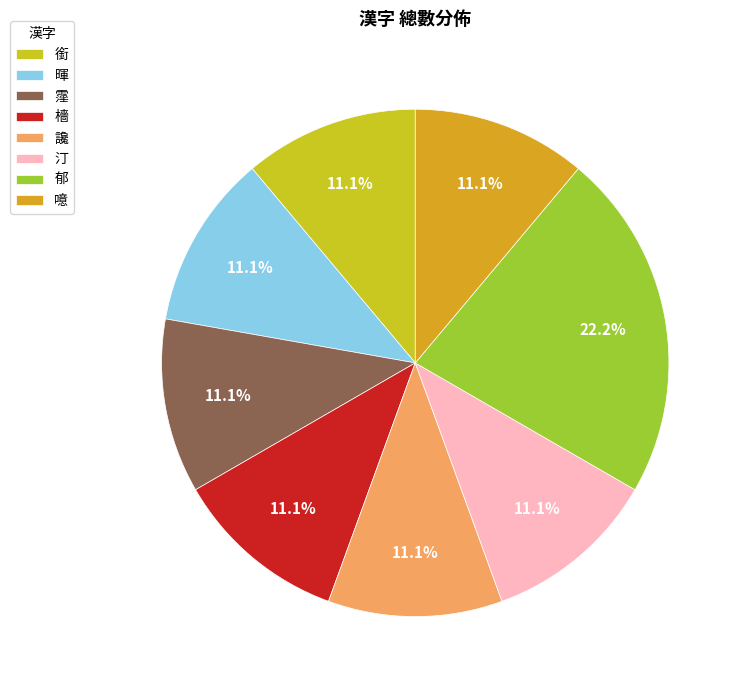

Is 暉 the majority of the pie?

No